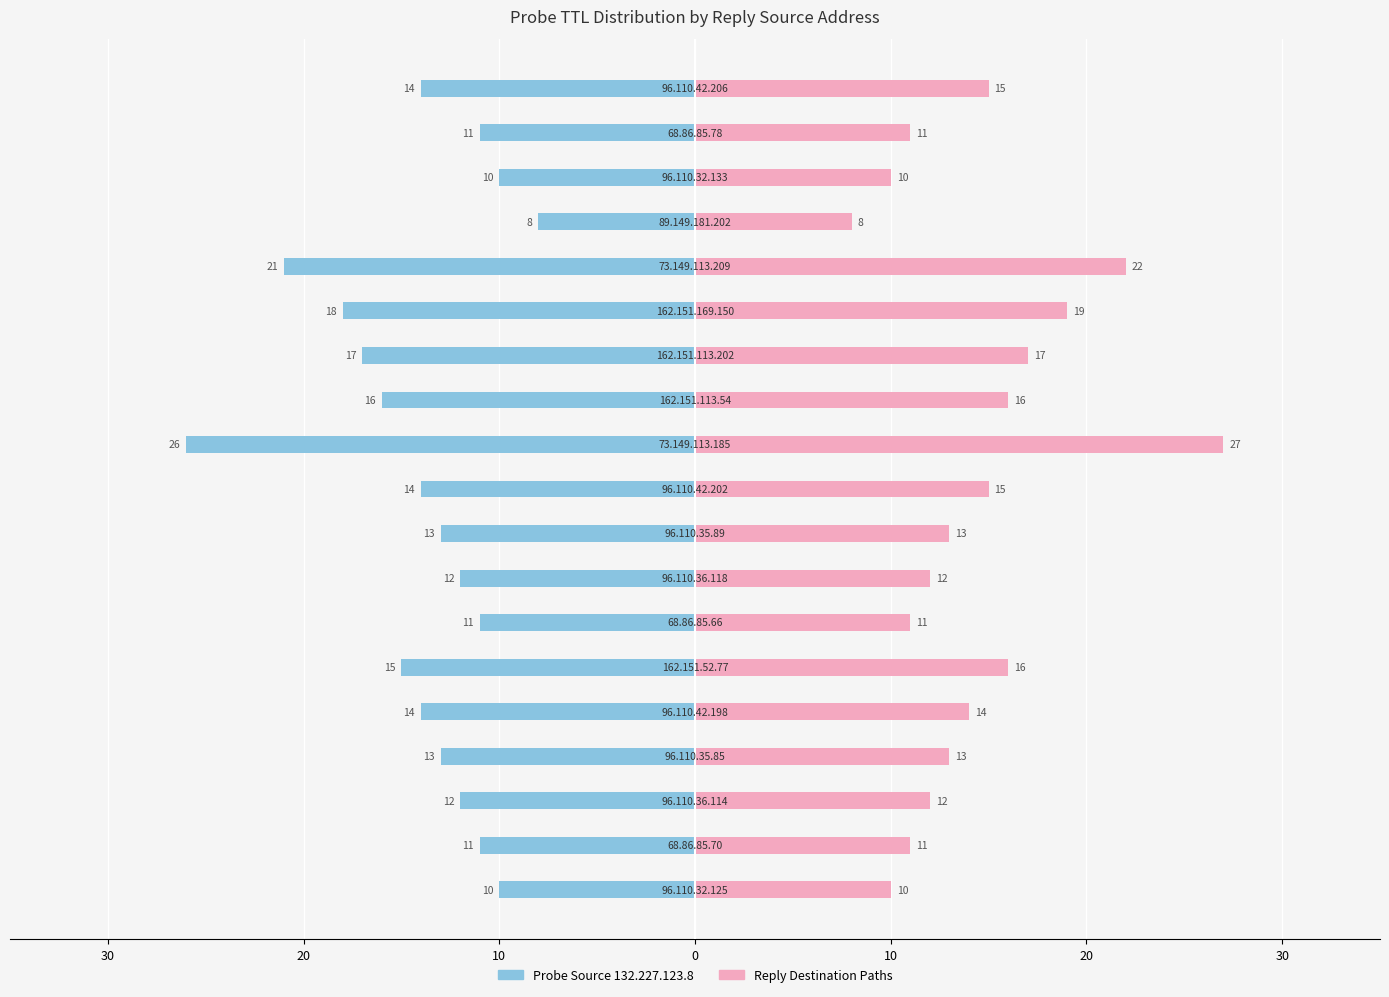

What is the difference between the maximum and minimum values in the Reply Destination series?

19